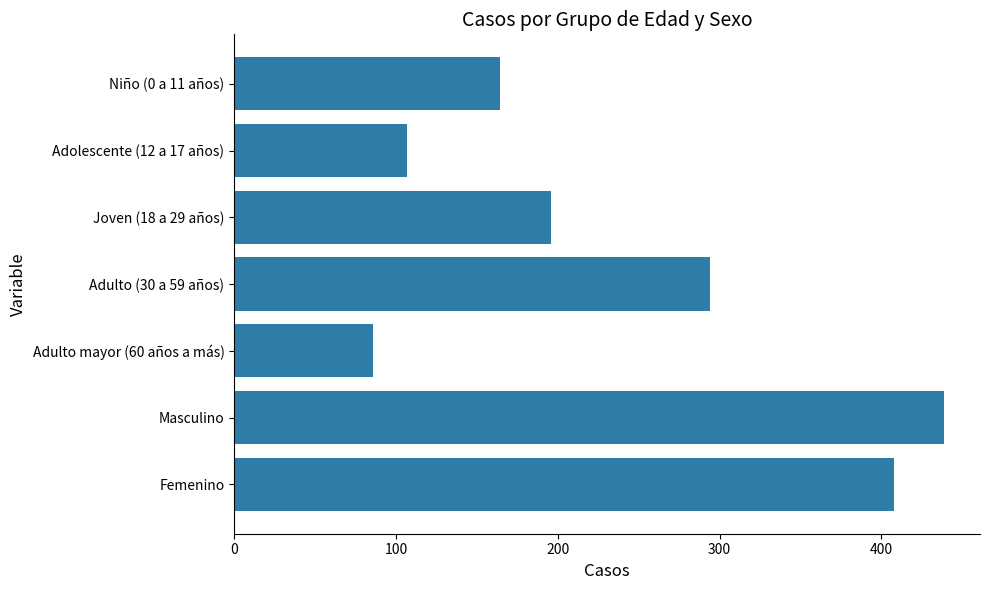

Rank the categories by value from lowest to highest.

Adulto mayor (60 años a más), Adolescente (12 a 17 años), Niño (0 a 11 años), Joven (18 a 29 años), Adulto (30 a 59 años), Femenino, Masculino